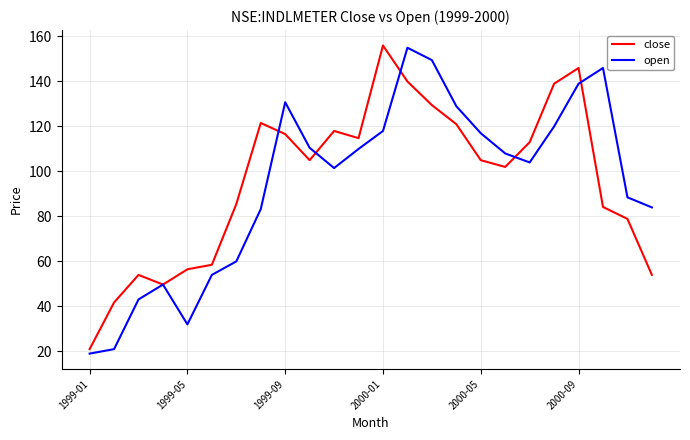

In close, how many points are higher than both neighbors (excluding endpoints)?

5